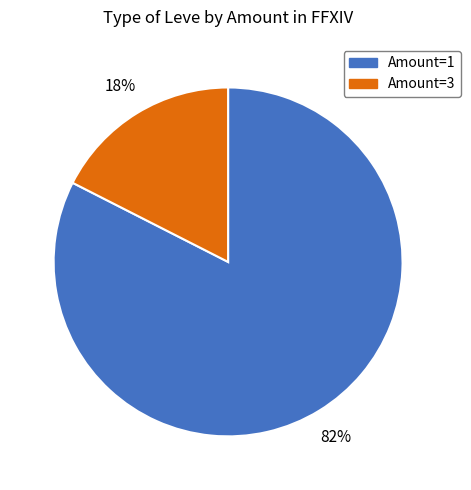

How many slices are in this pie chart?

2